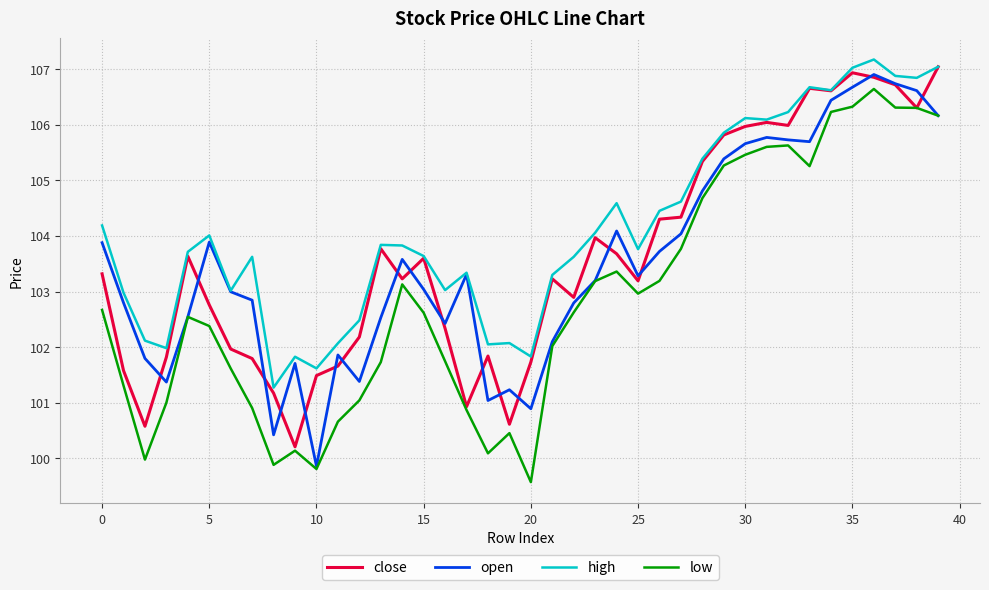

After their last crossing, which series has the higher values: open or close?

close